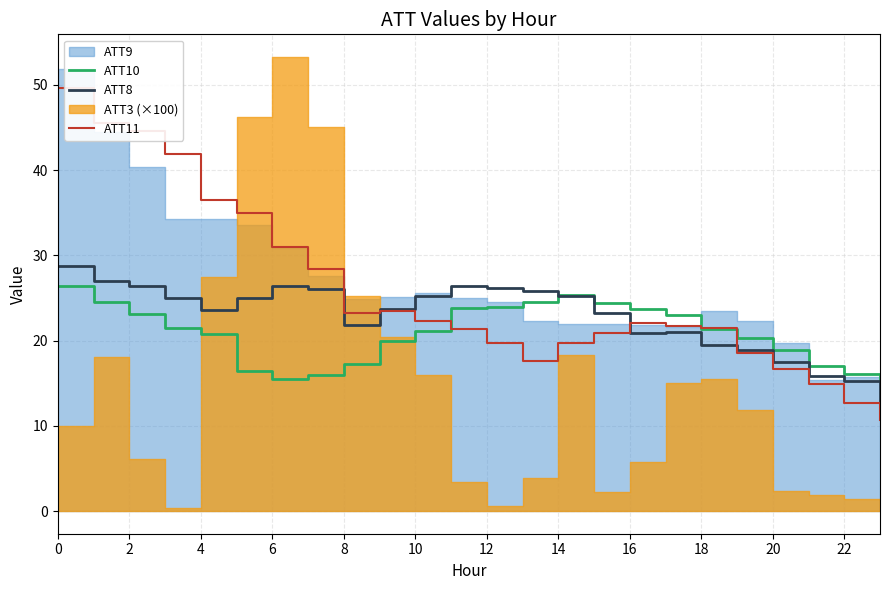

True or false: ATT10 has a value of 6.5 at 0.

False